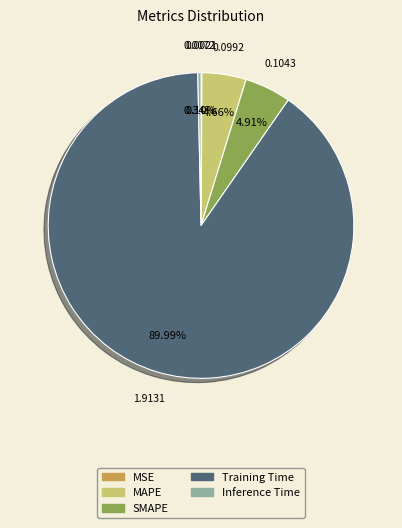

Which has a higher value, MAPE or Training Time?

Training Time